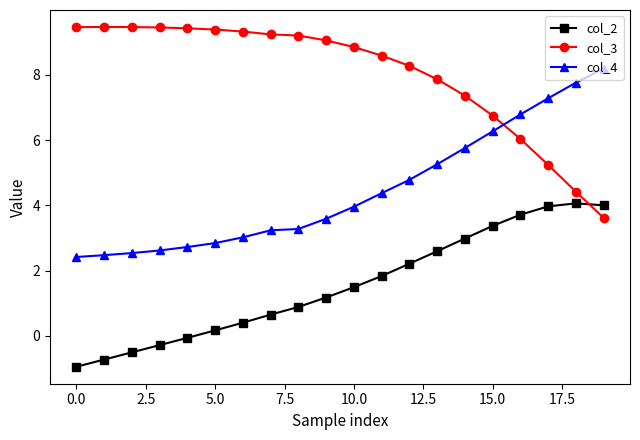

Which series has the largest total across all categories?

col_3